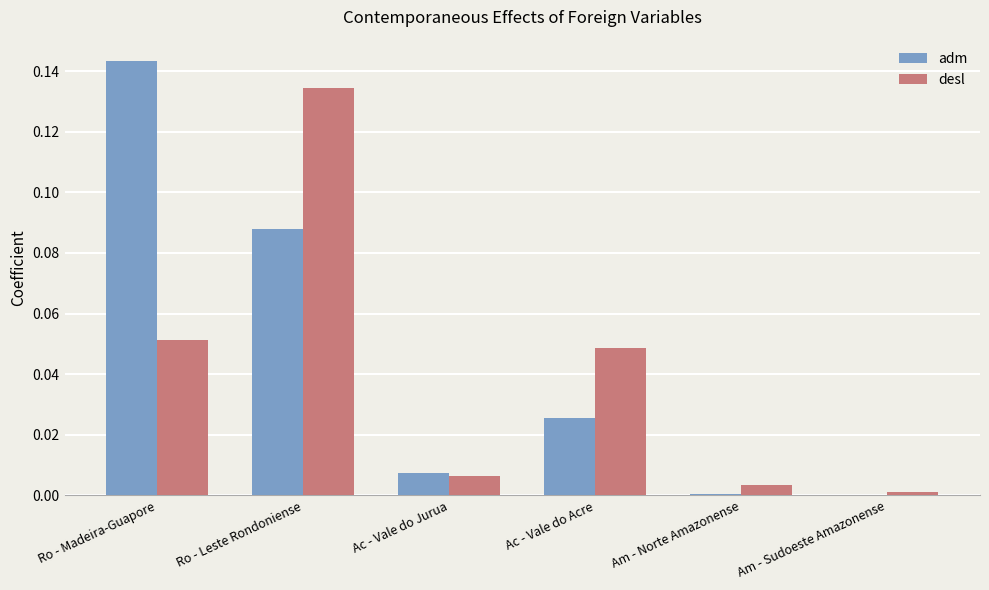

The value of desl at Am - Norte Amazonense is 0.0. True or false?

True